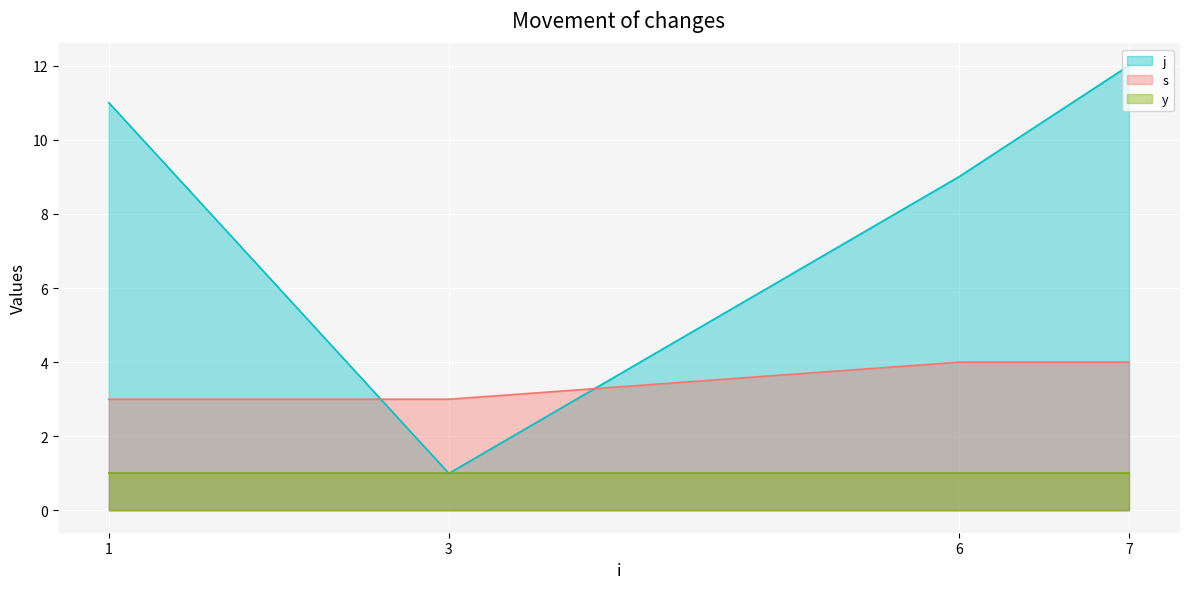

Which series has the largest range (max minus min)?

j